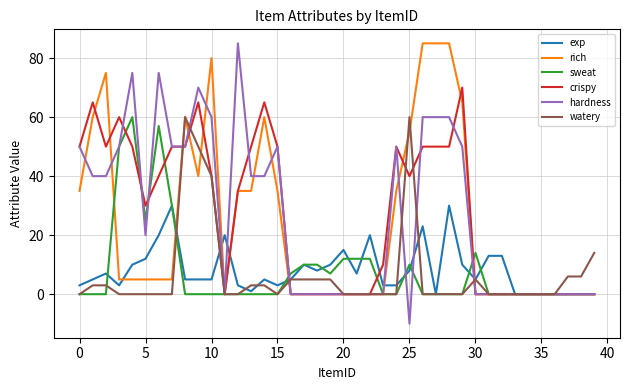

How many series are shown in this chart?

6